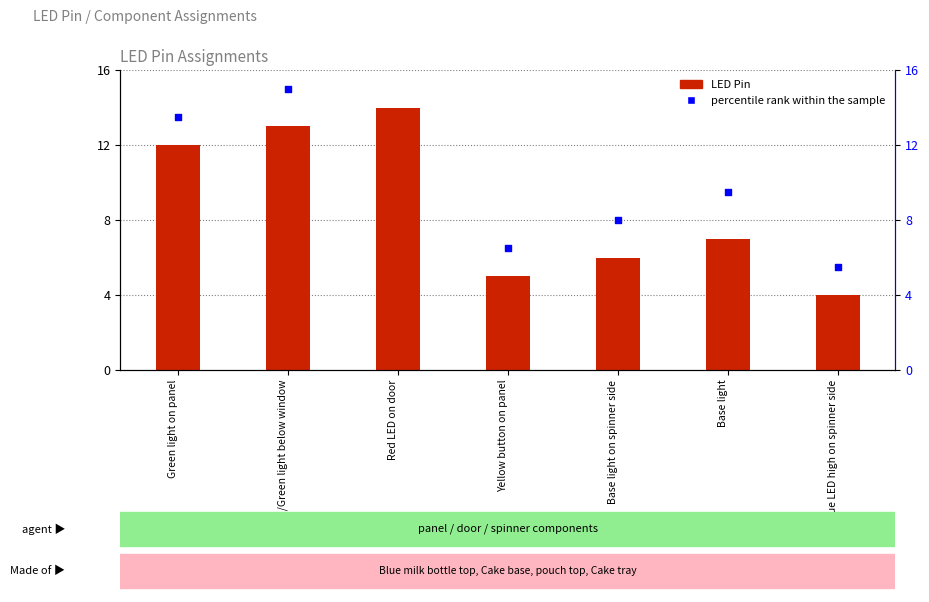

What are all the series names shown in the legend?

LED Pin, percentile rank within the sample